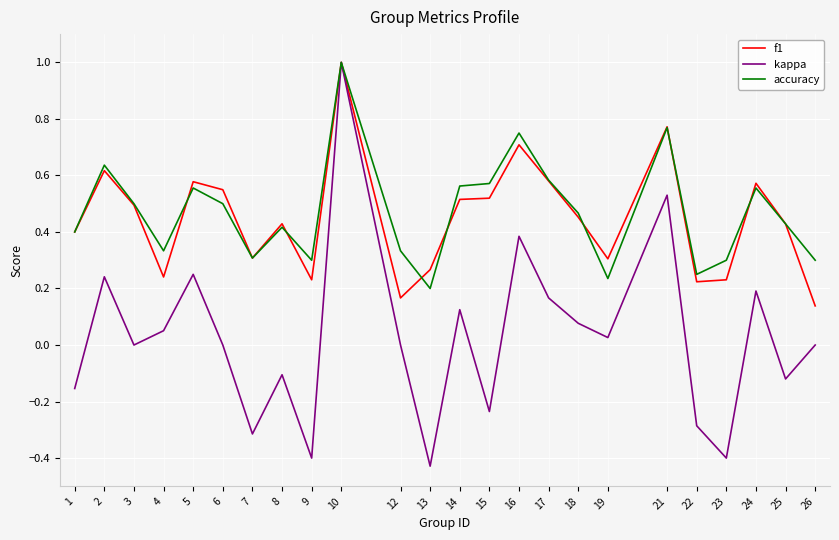

Which series has the largest range (max minus min)?

kappa